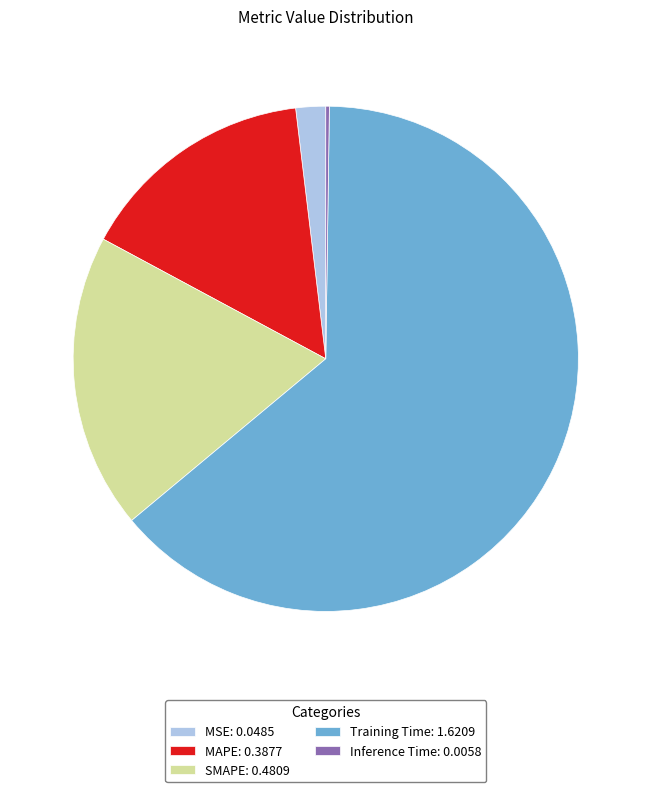

Is there any slice that represents more than half of the pie?

Yes